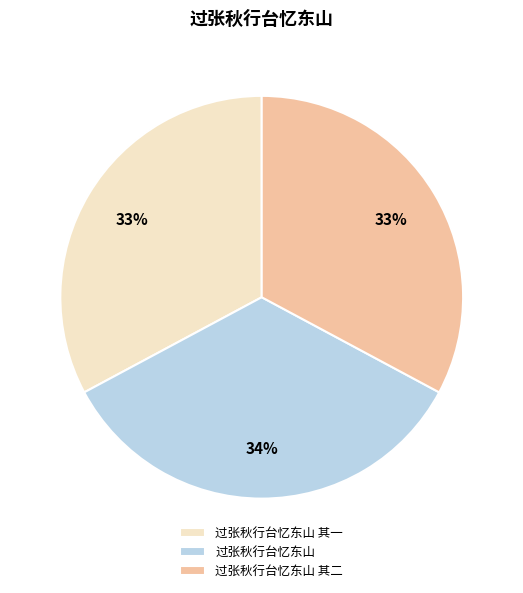

Approximately how many times larger is the value at 过张秋行台忆东山 compared to 过张秋行台忆东山 其一?

1.0